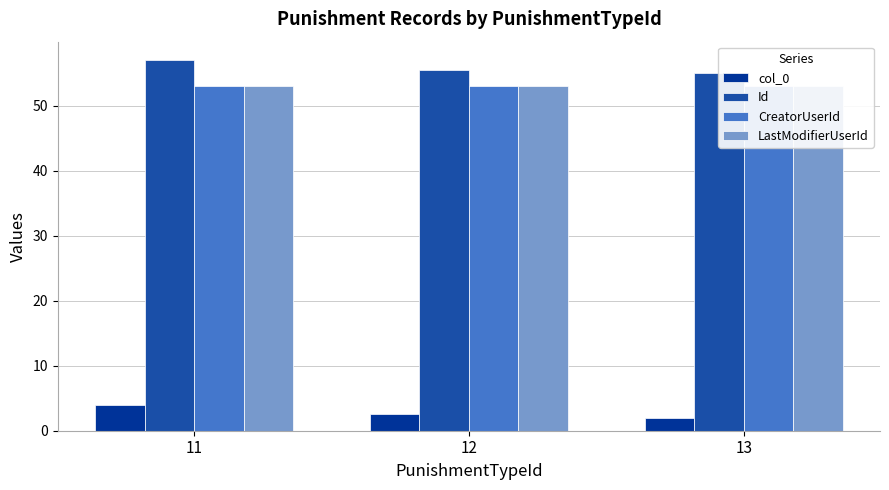

At which category is the sum across all series the highest?

11